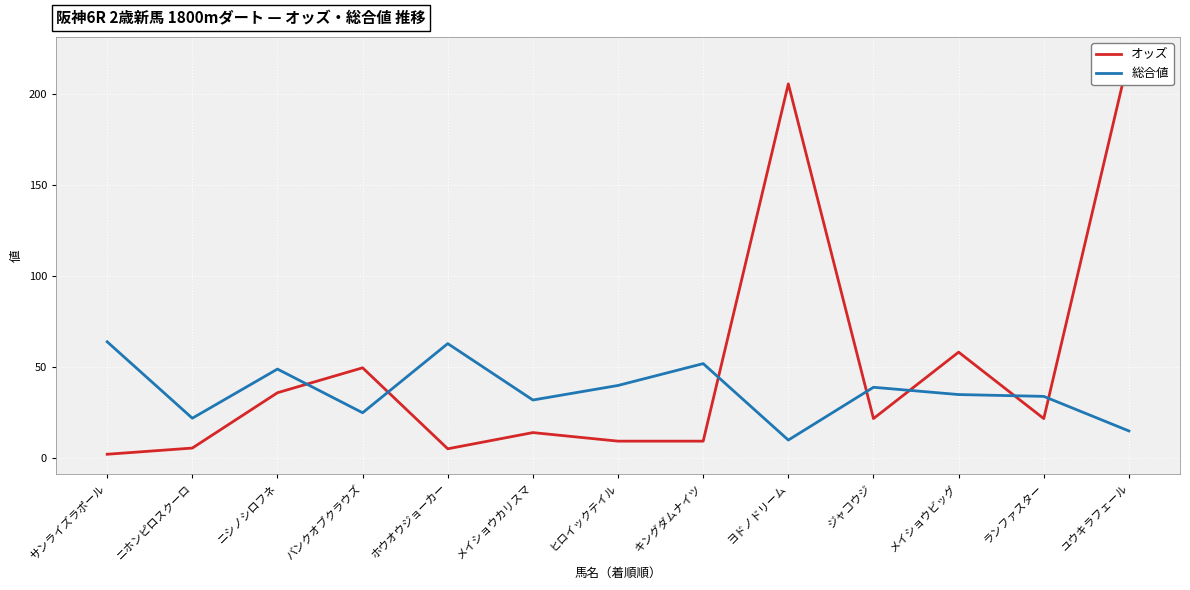

The オッズ series shows 367.7 at ヨドノドリーム. True or false?

False